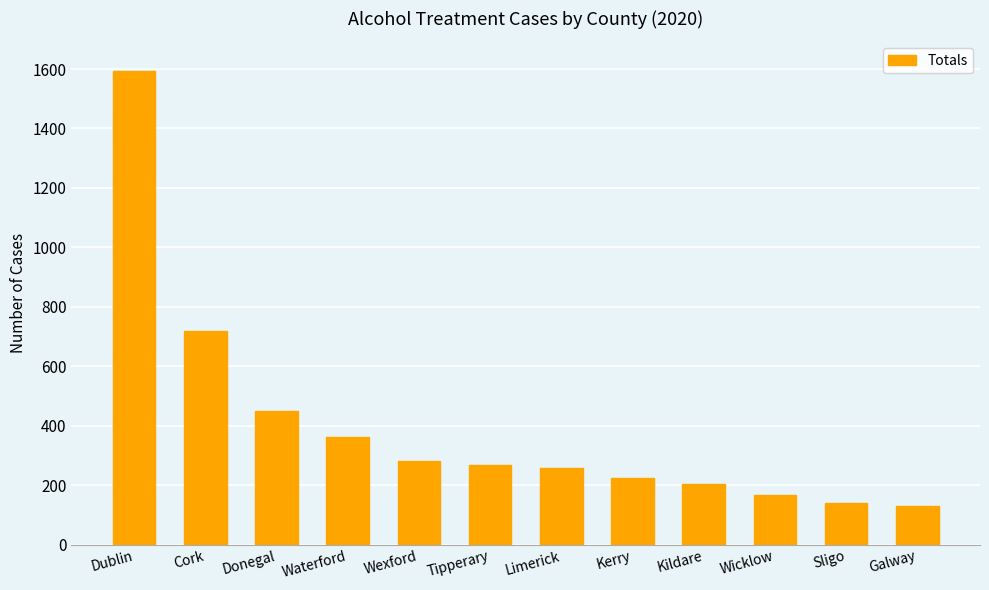

How many bars are there in total?

12